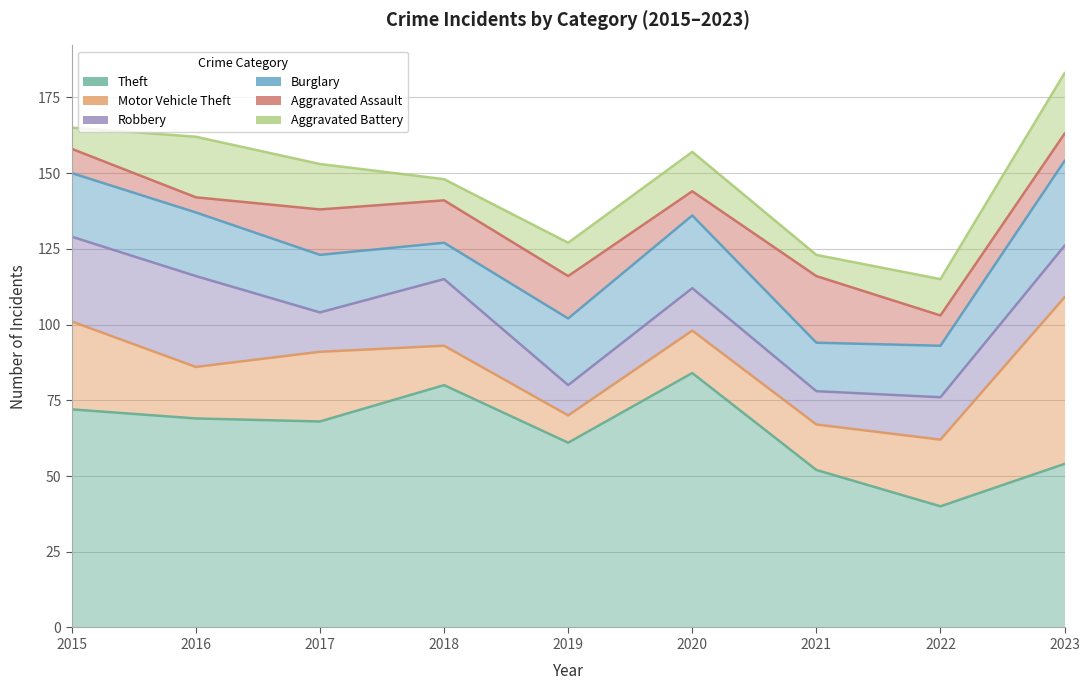

Rank the categories by Robbery value from highest to lowest.

2016, 2015, 2018, 2023, 2020, 2022, 2017, 2021, 2019